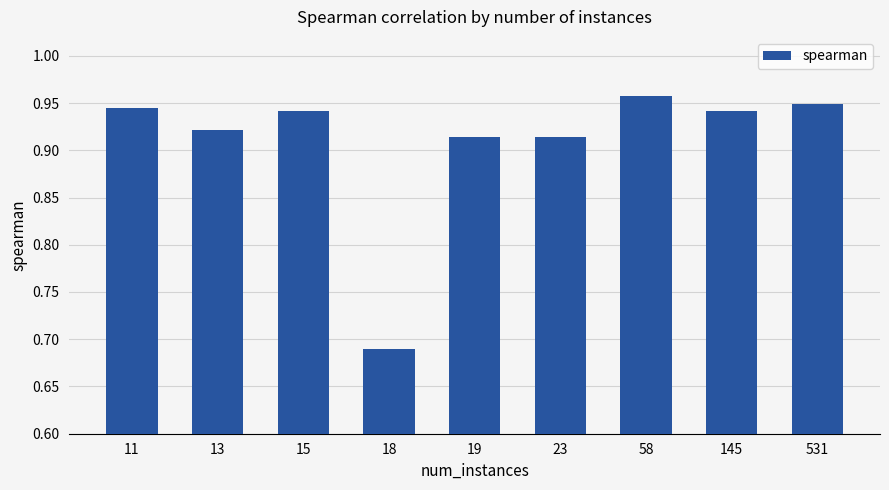

Which has a higher value, 11 or 13?

11